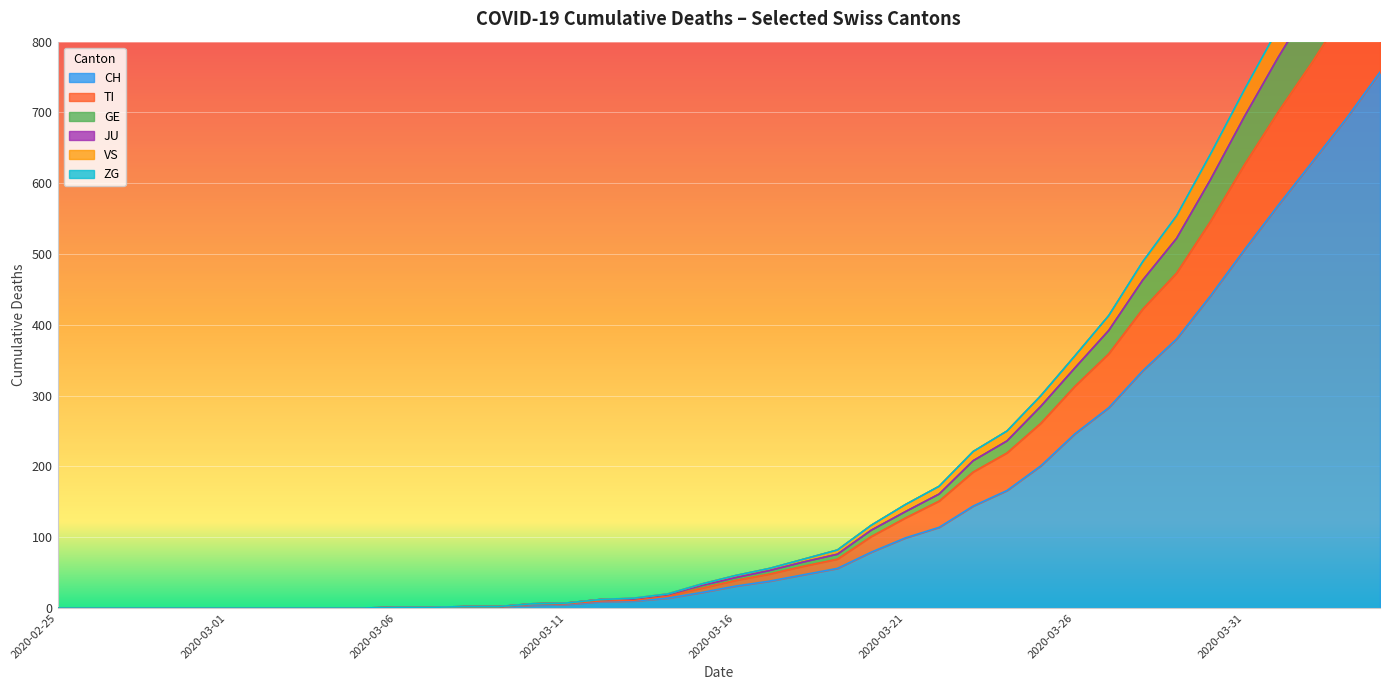

How many categories are shown in the chart?

40